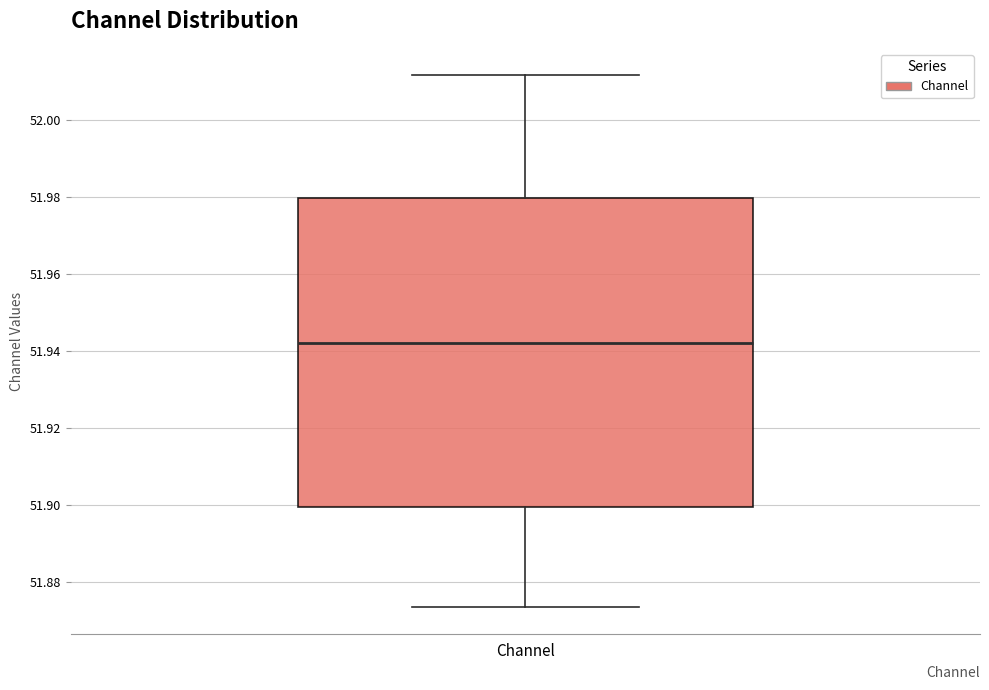

Transcribe this box plot: give where the median line is, the range the box spans, and where the two whiskers end, as read against the y-axis. The values are not printed on the chart, so give them approximately, as read against the axis.

median 51.942, box 51.900 to 51.980, whiskers 51.874 to 52.012